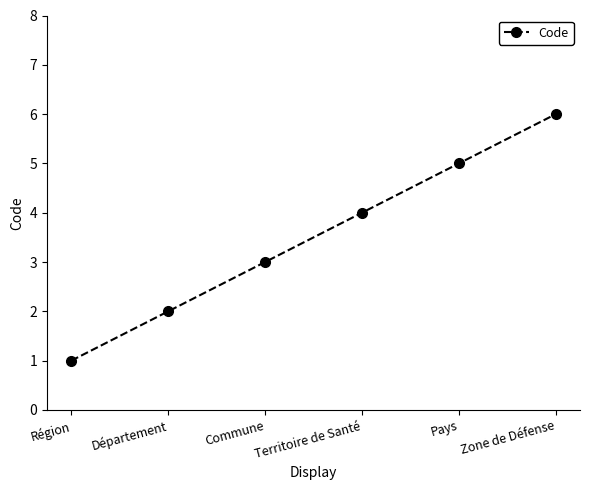

What is the minimum value shown in the chart?

1